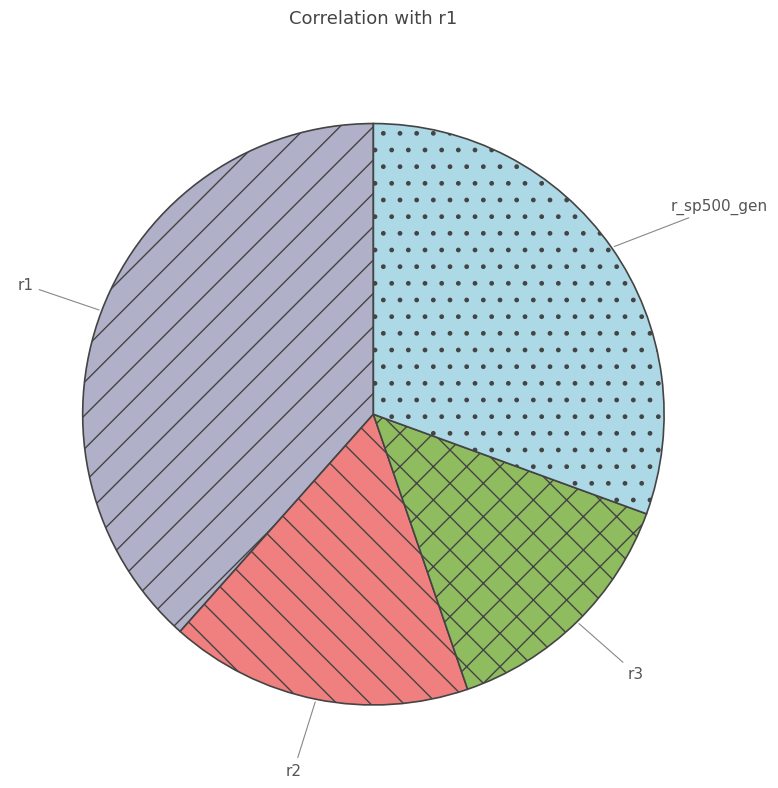

How many slices are in this pie chart?

4